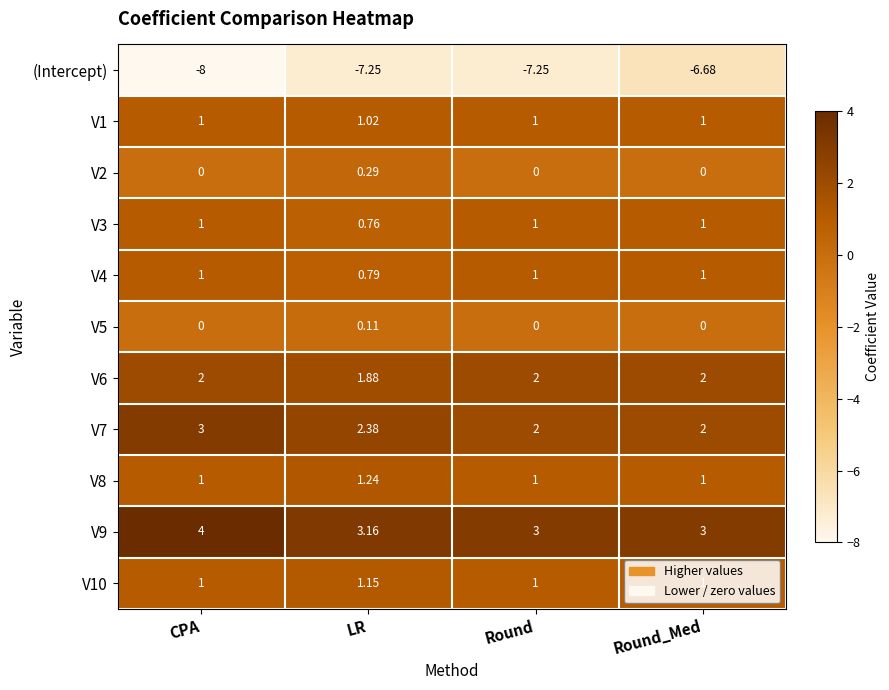

At which category is the sum across all series the highest?

CPA